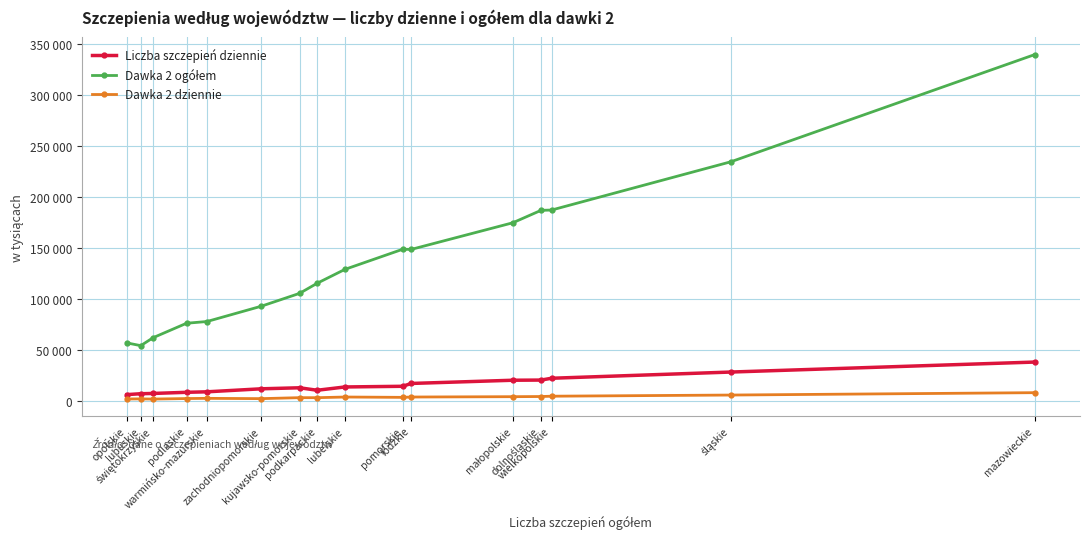

At which label does Dawka 2 ogółem first exceed 128925?

pomorskie